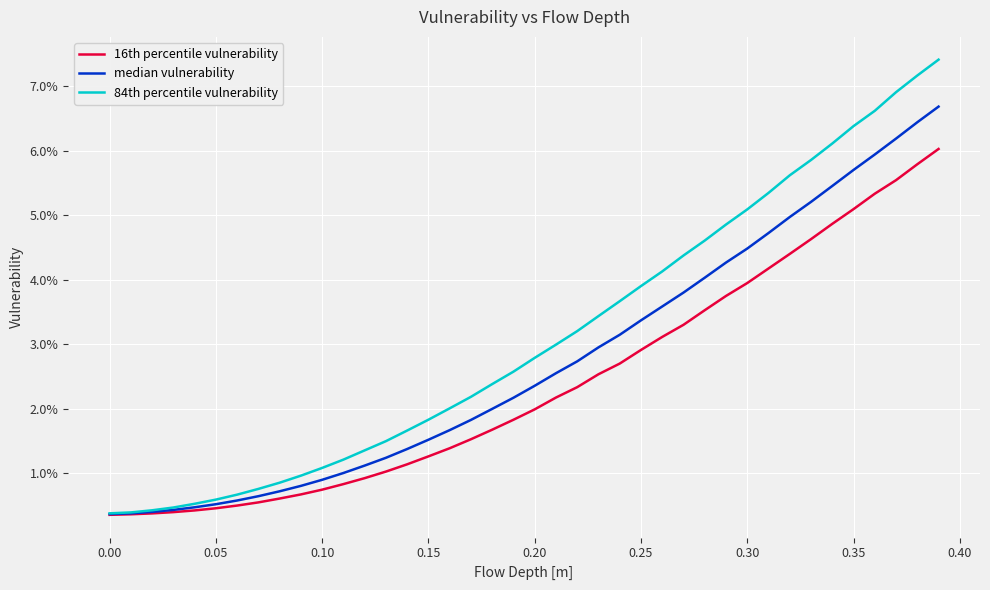

What are all the series names shown in the legend?

16th percentile vulnerability, median vulnerability, 84th percentile vulnerability